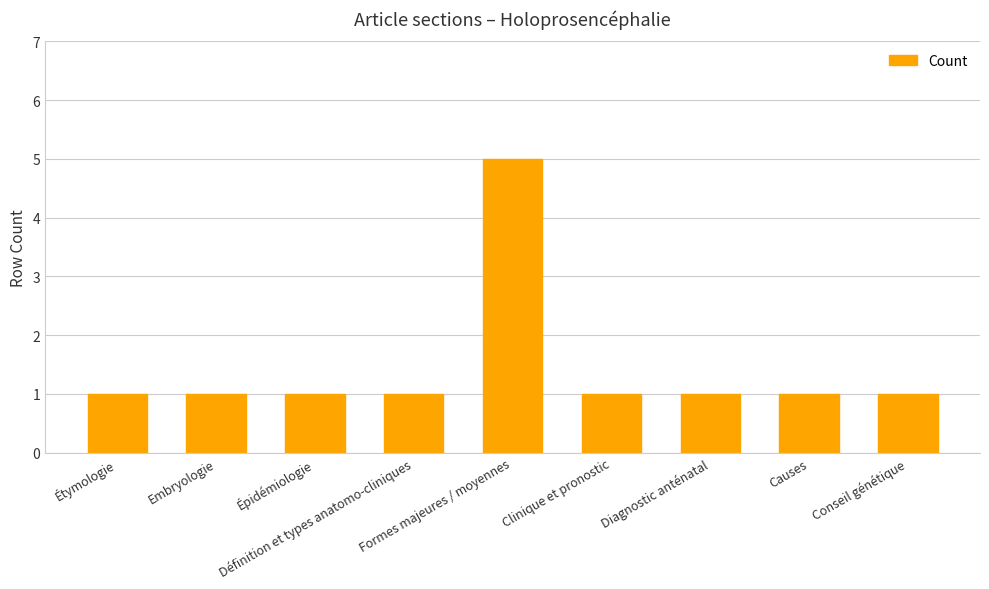

What is the greatest value displayed?

5